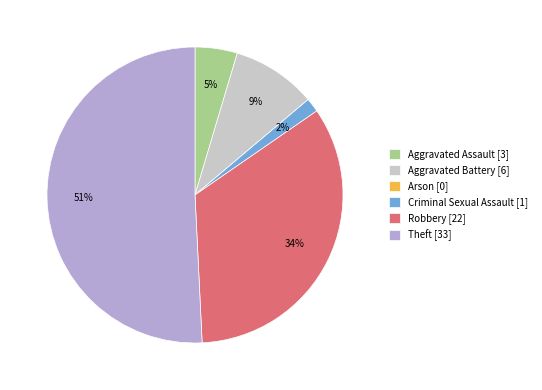

Is it true that Aggravated Assault is 12% of the pie?

False